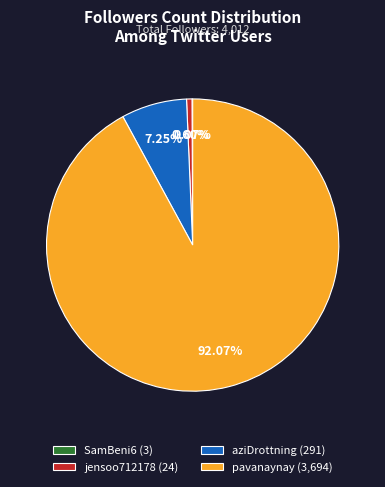

Is there a majority slice in this chart?

Yes